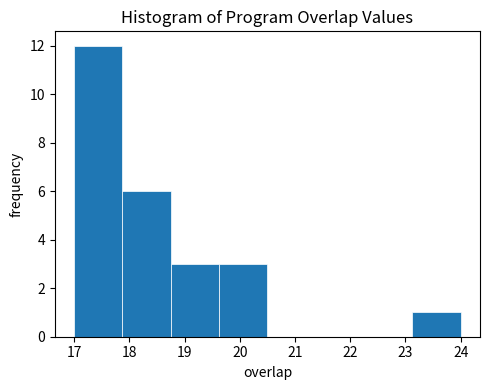

What is the height of the bar covering 18.8 to 19.6 on the x-axis? Neither the bar edges nor the heights are printed on the chart, so give them approximately, as read against the axes.

3